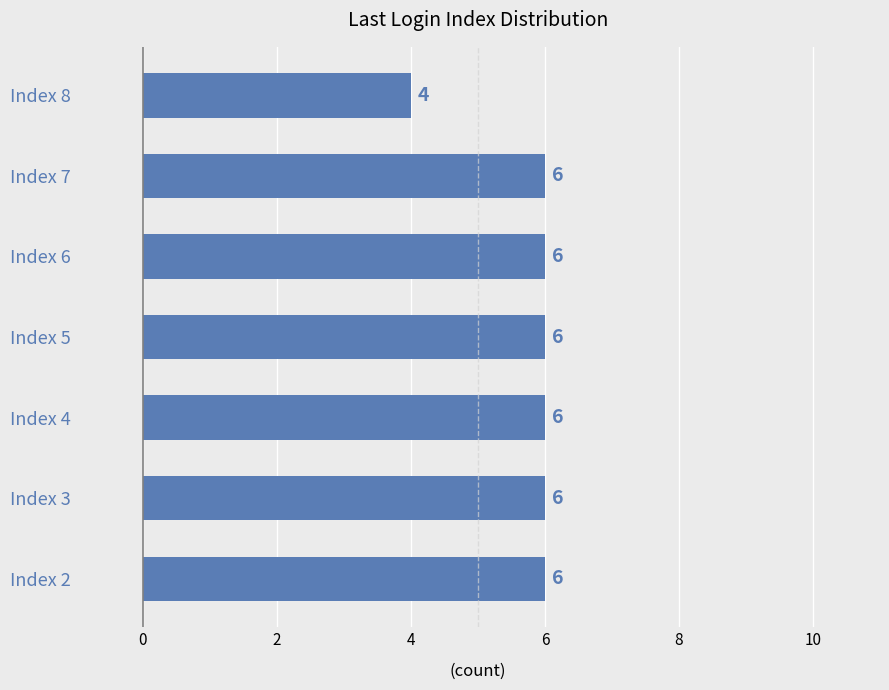

How many data points does each series have?

7